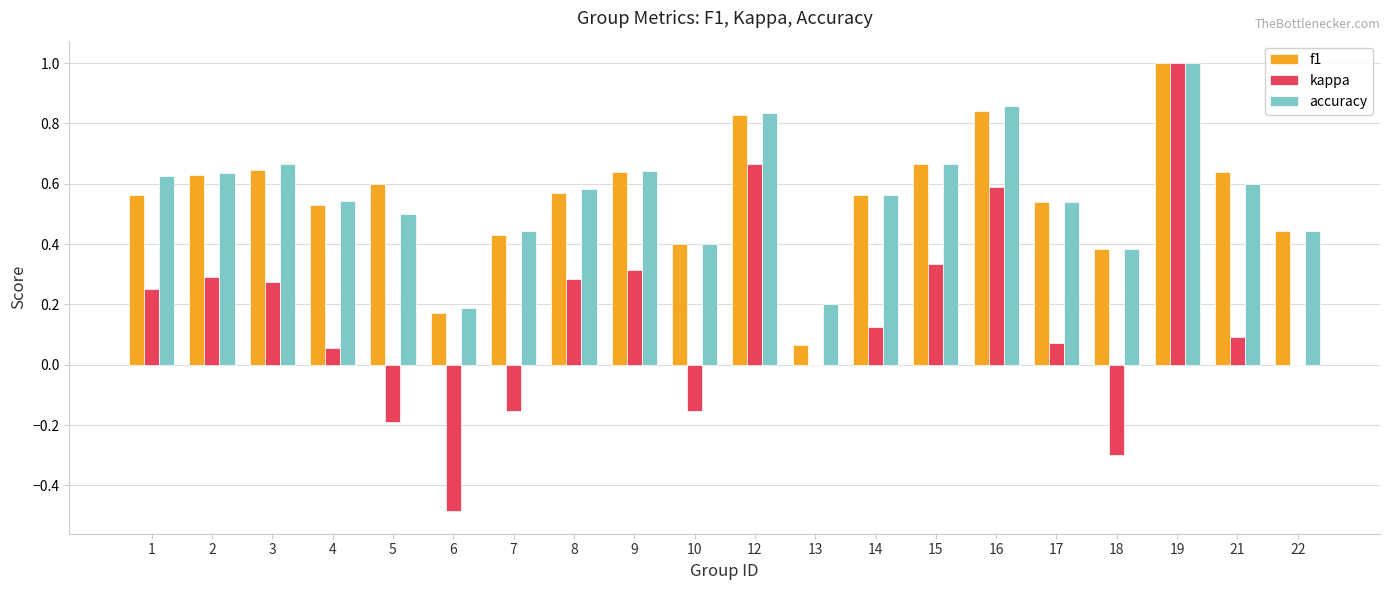

Is it true that f1 equals 0.6 at 21?

True